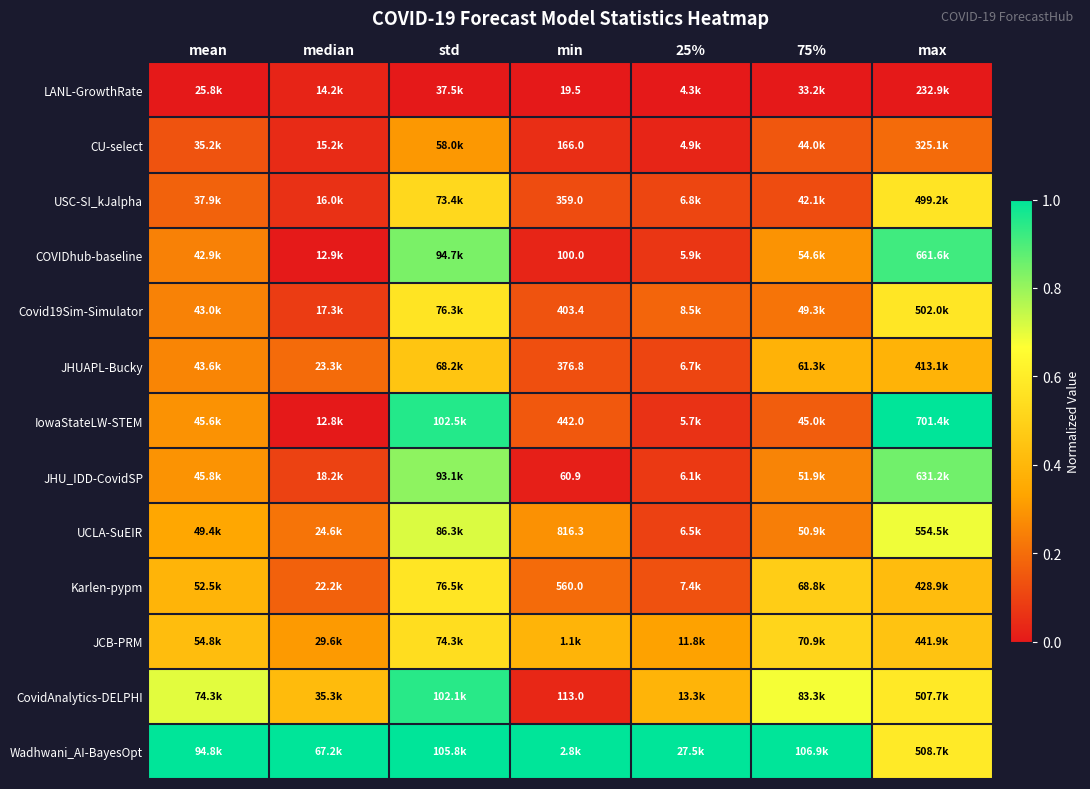

What is the difference between the maximum and minimum values in the UCLA-SuEIR series?

0.6